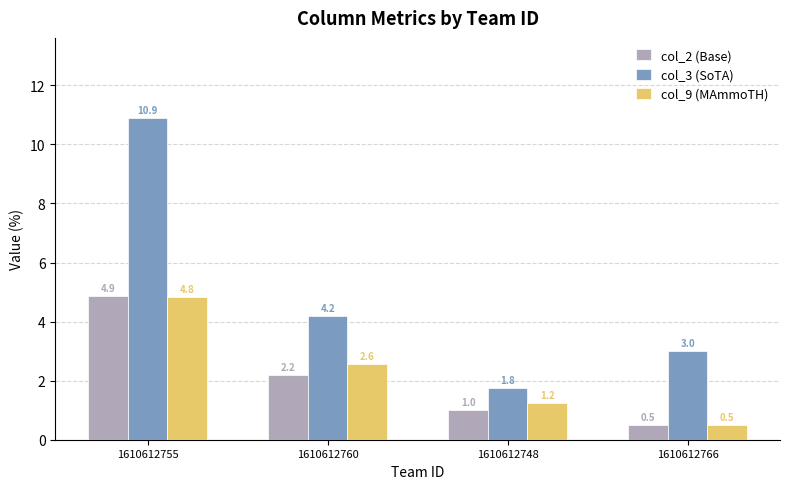

List the labels in order of col_9 (MAmmoTH) value, largest first.

1610612755, 1610612760, 1610612748, 1610612766